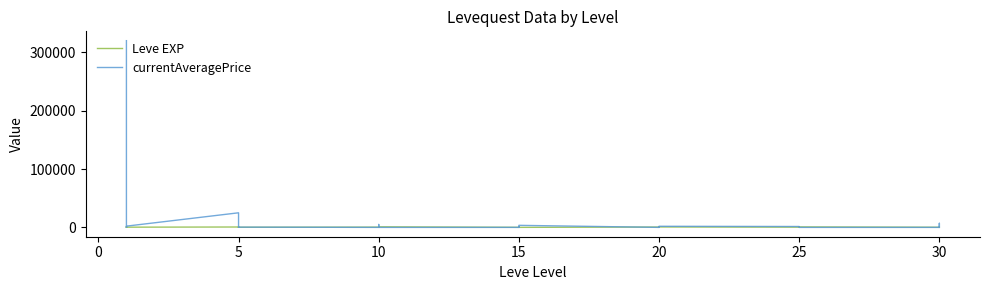

Where is the first local minimum for Leve EXP?

20